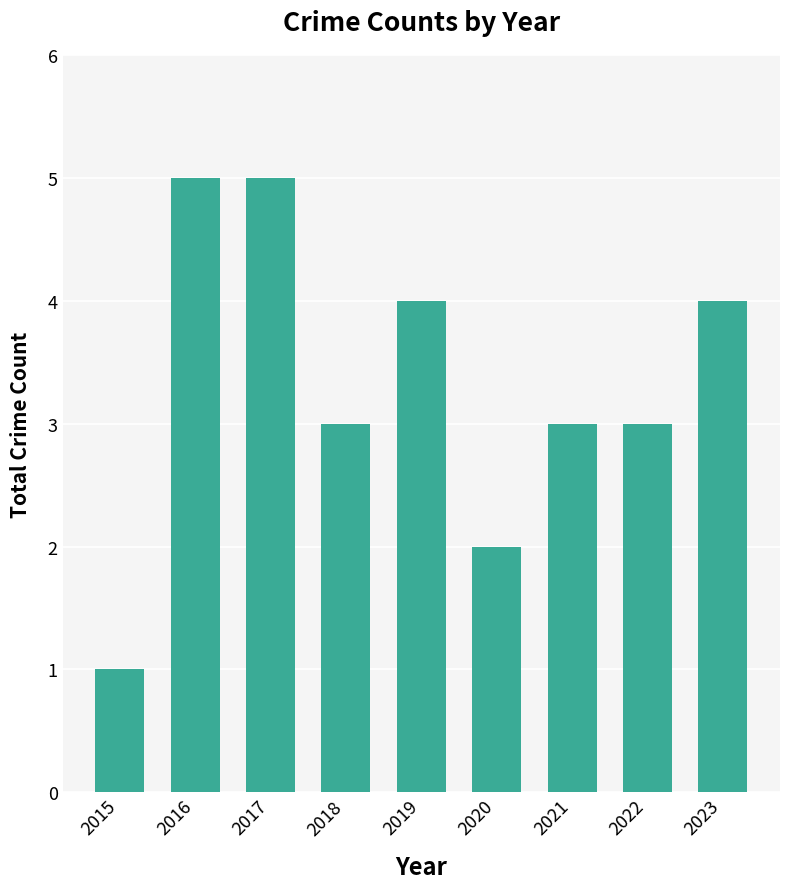

Is it true that the value at 2018 is 3?

True